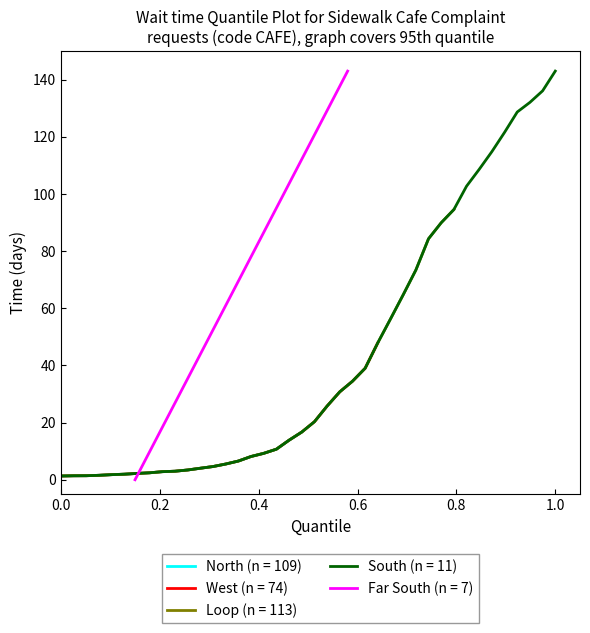

What is the maximum value for South (n = 11)?

143.0